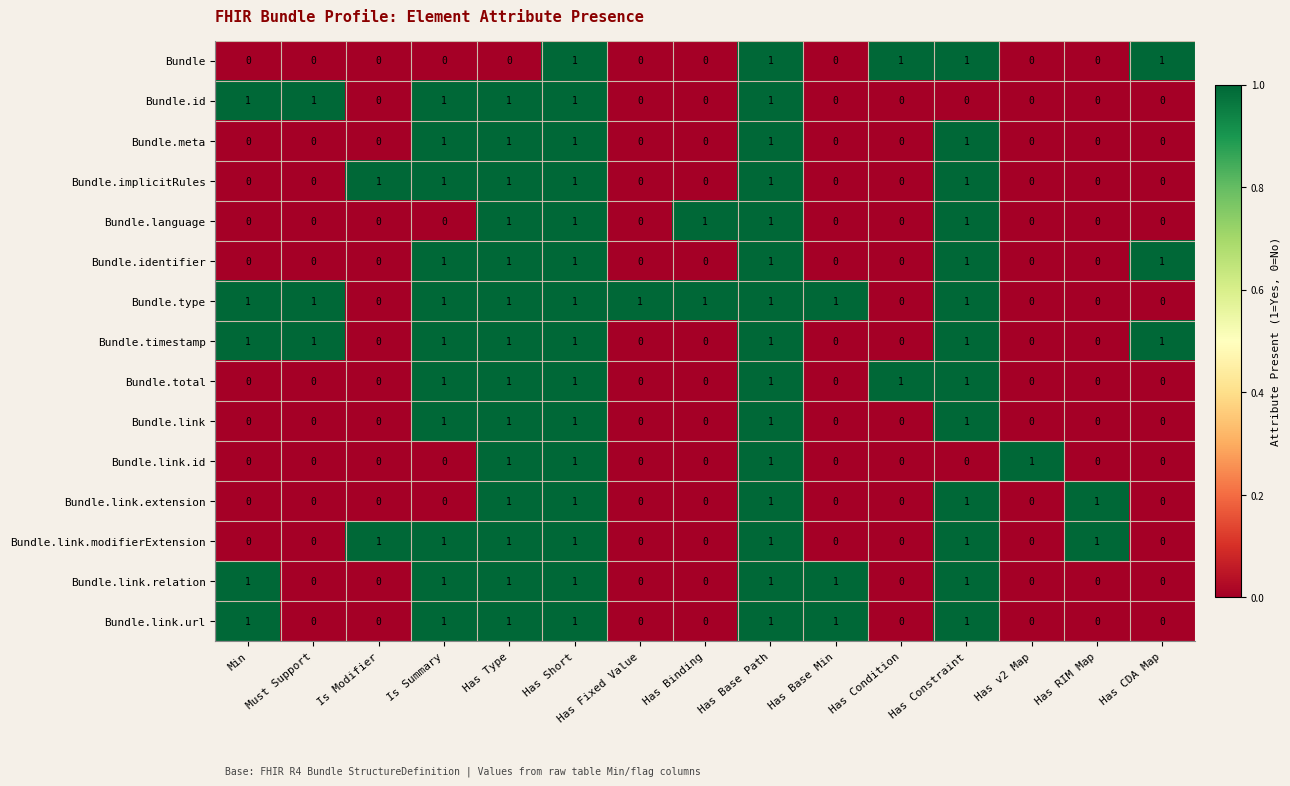

Count the Bundle values in the range 0 to 1.

15